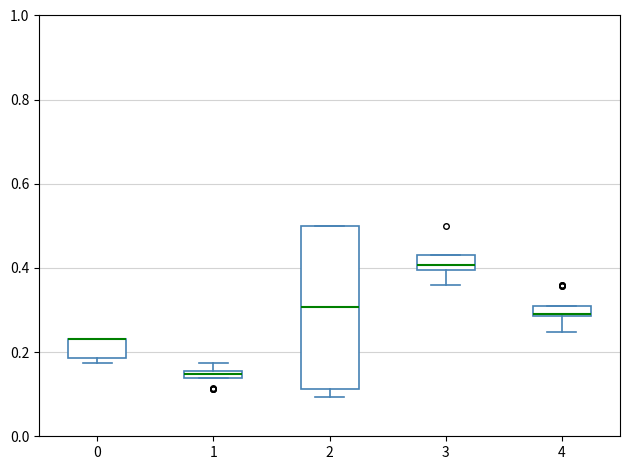

Which box is the tallest, from its lower edge to its upper edge?

2